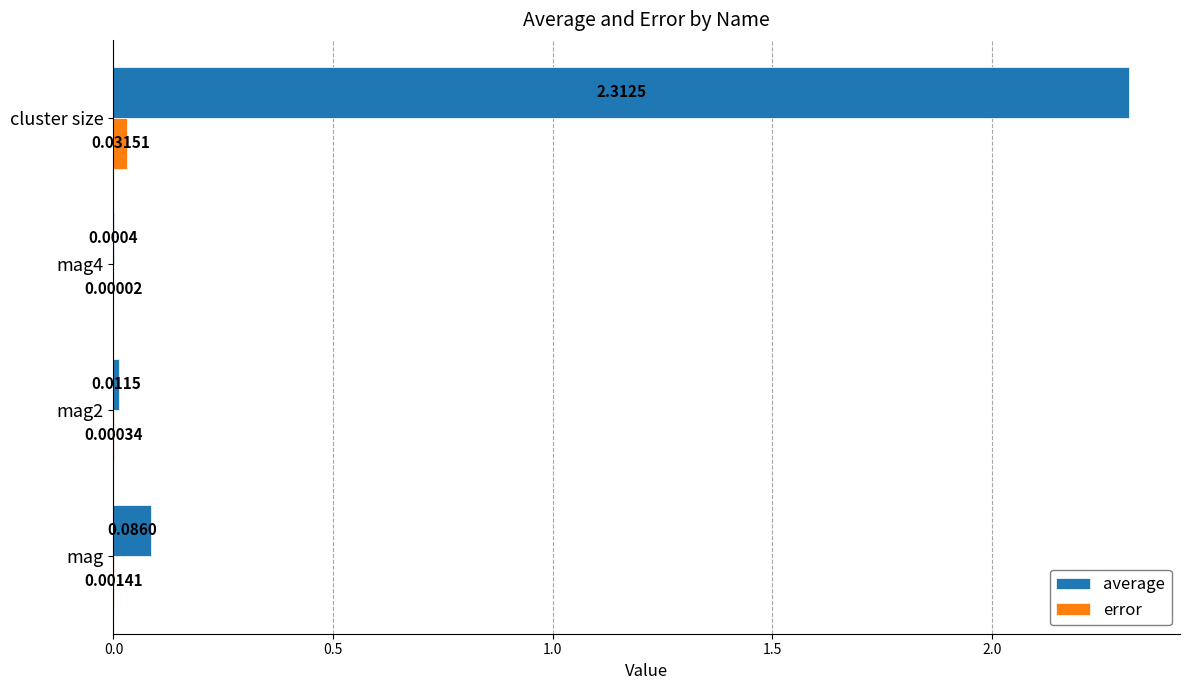

Which series has the largest total across all categories?

average